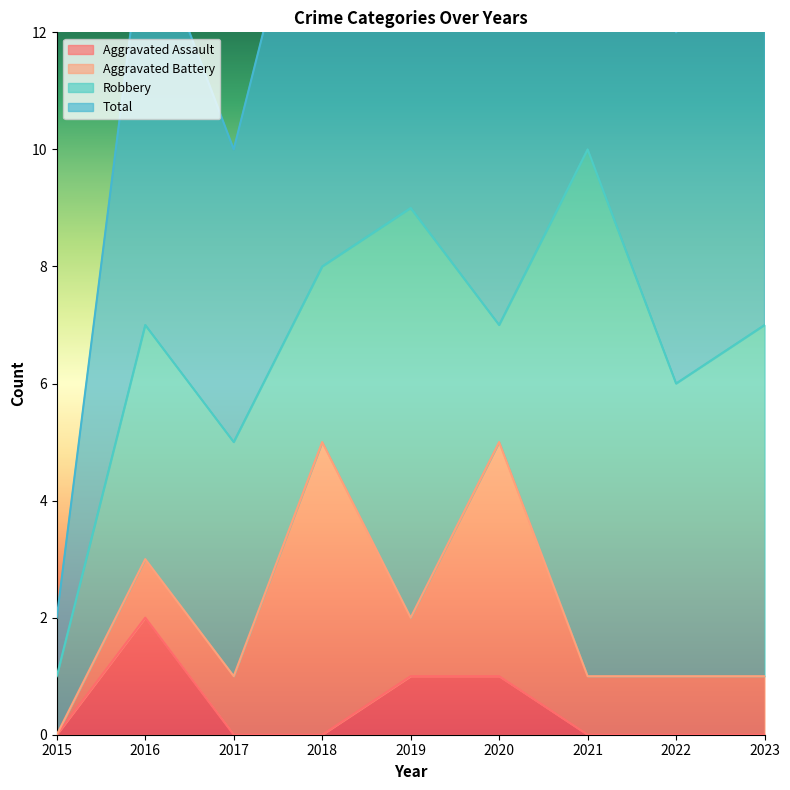

At which label does Aggravated Assault reach its peak?

2016